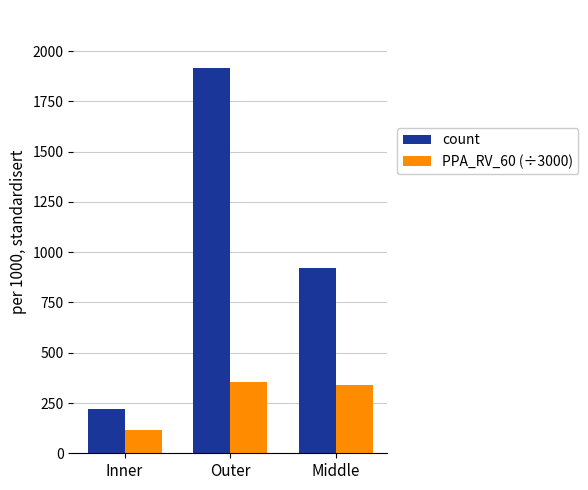

At which label does count first exceed 923?

Outer